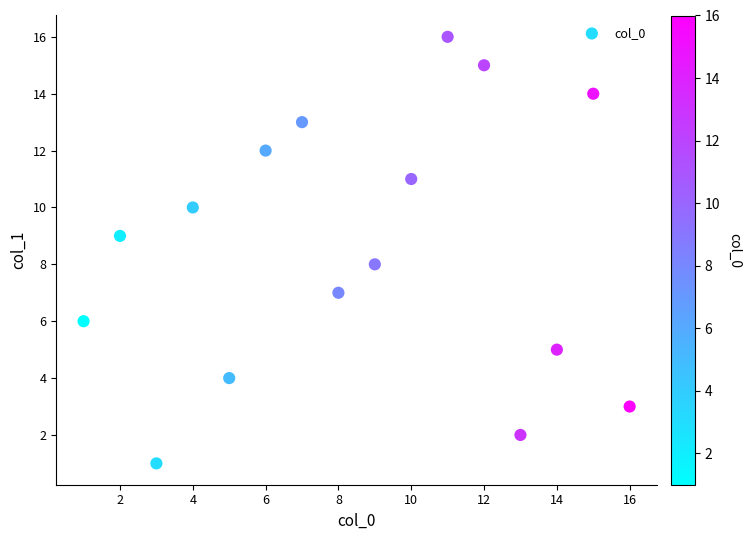

What is the range of Y values (max minus min)?

15